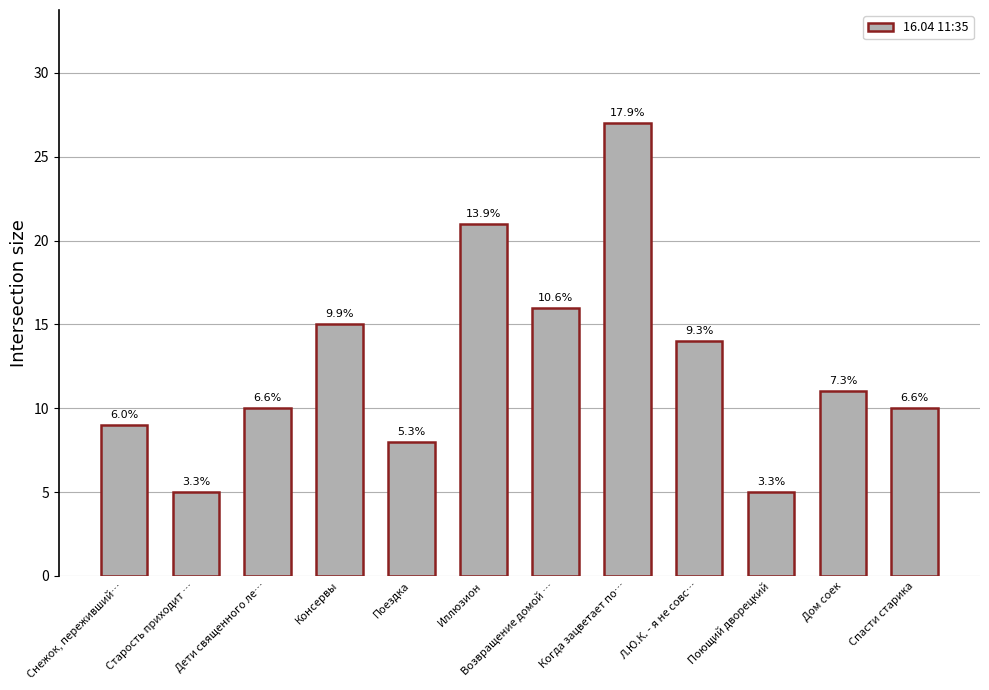

Does the chart contain any negative values?

No